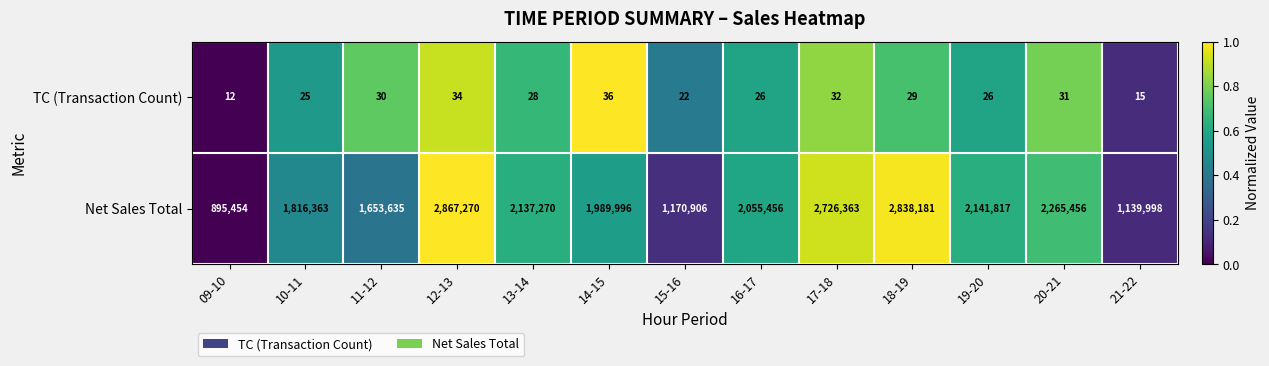

At which label is TC (Transaction Count) closest to 24?

10-11